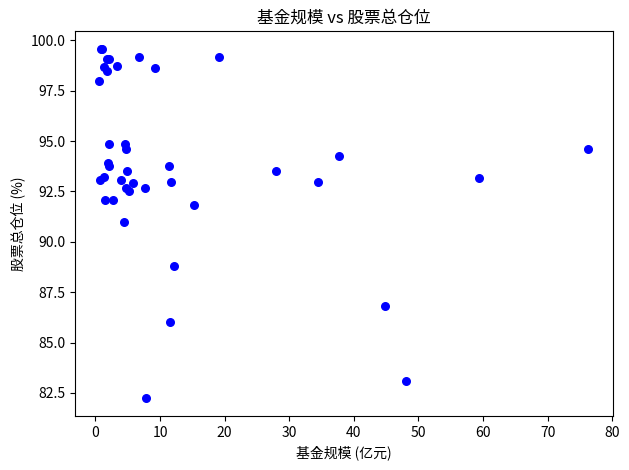

What Y value in the scatter plot is closest to 90?

91.0